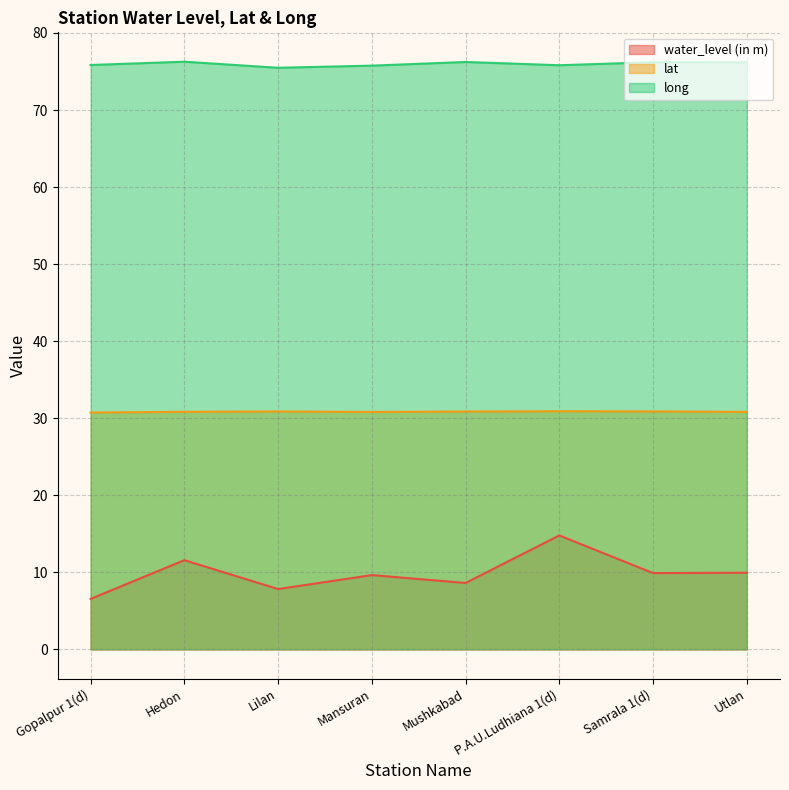

What is the difference between the maximum and minimum values in the water_level (in m) series?

8.2